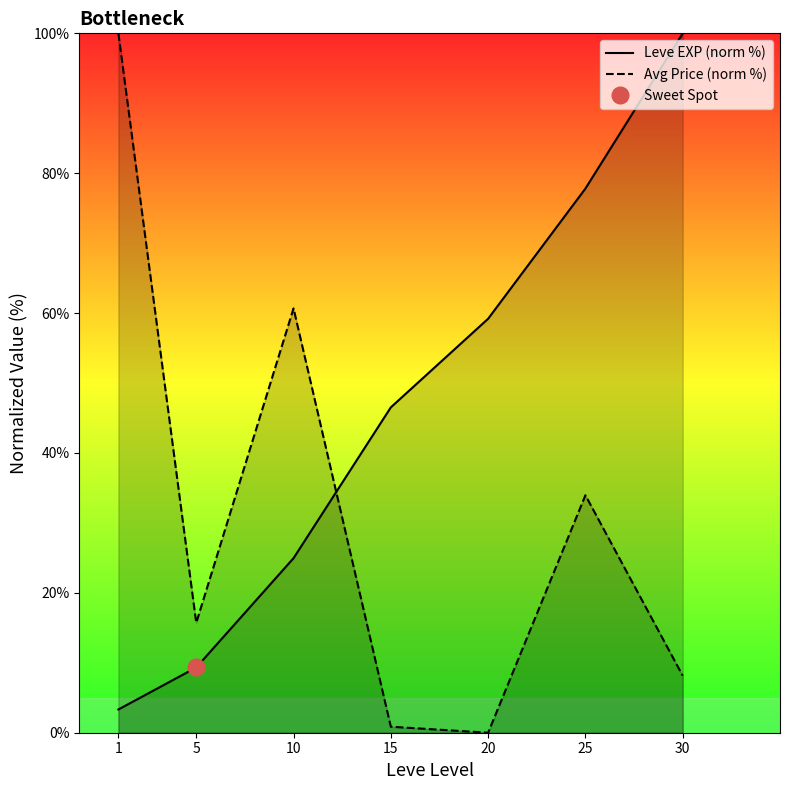

Which has a higher value, 5 or 15?

15